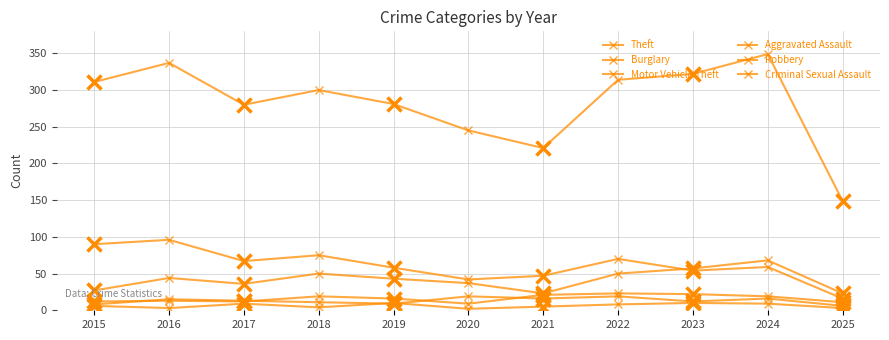

What is the difference between the highest and lowest values at 2019?

272